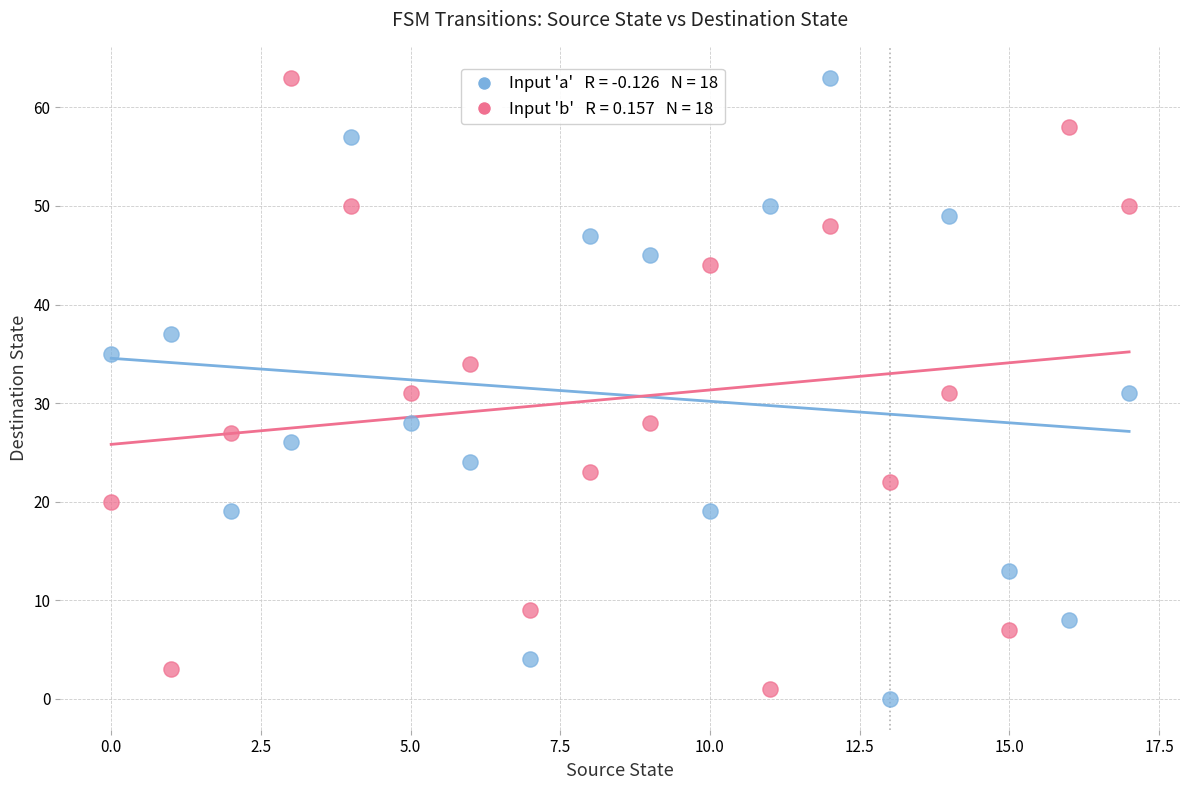

Across all data points, what is the range of Y values (max minus min)?

63